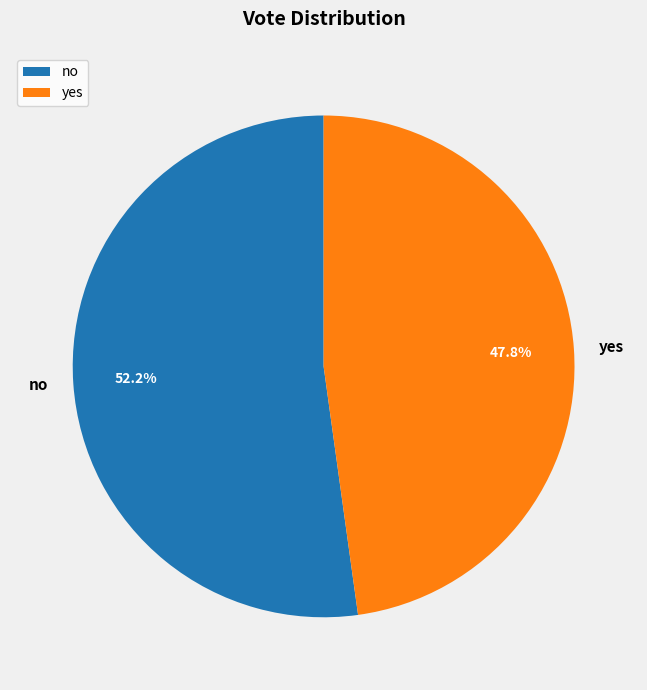

To the nearest percent, what percentage of the pie is no?

52%